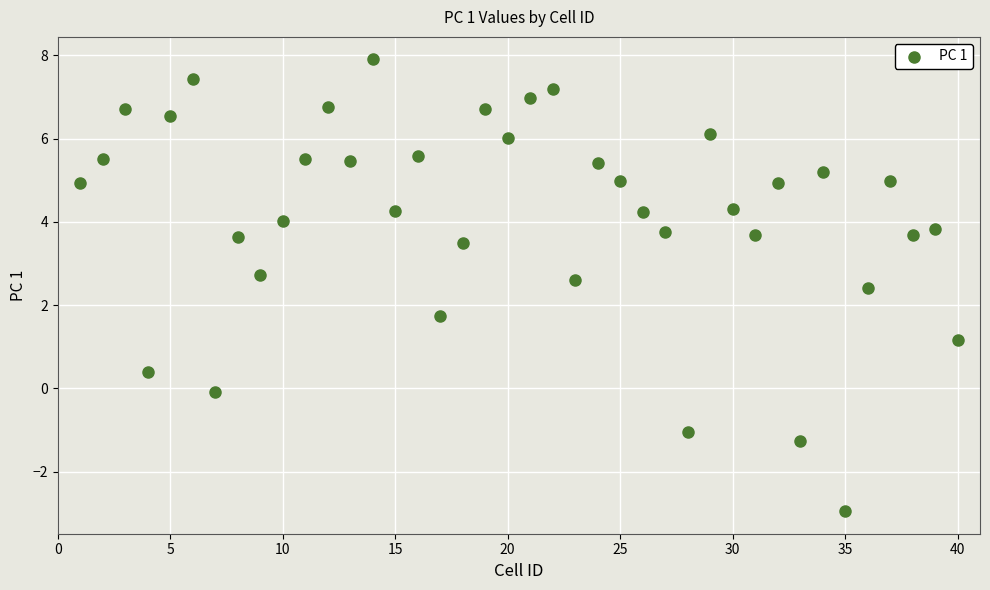

What Y value in the scatter plot is closest to 2?

1.7